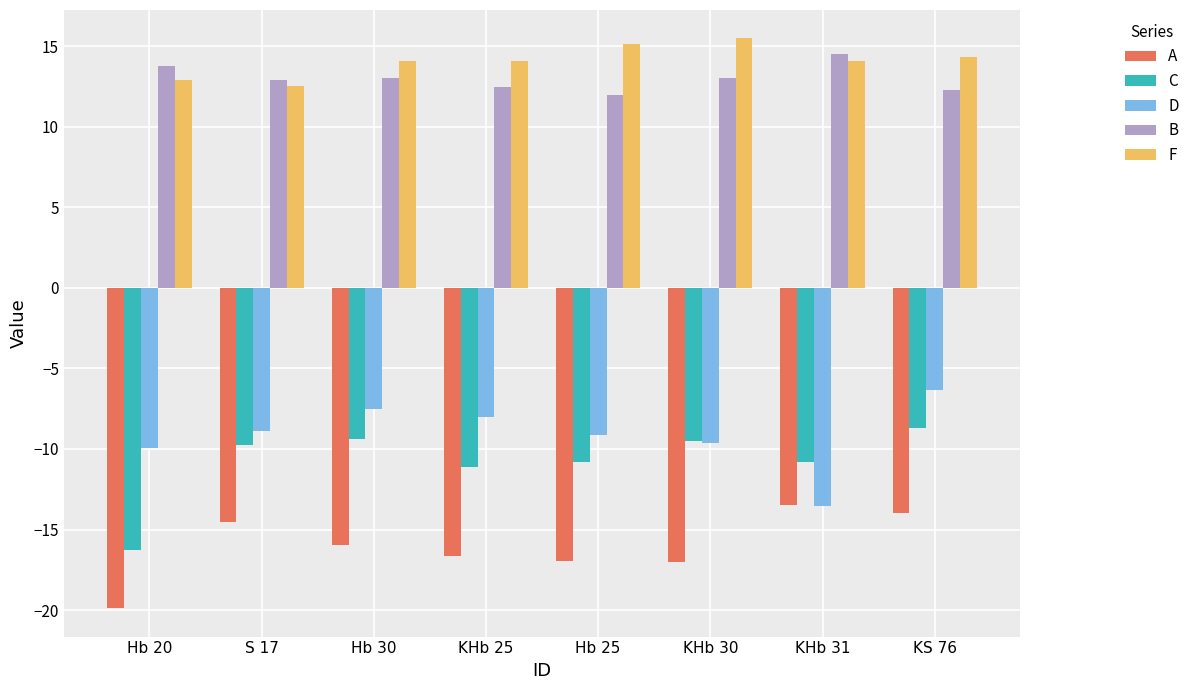

Which series has the largest range (max minus min)?

C